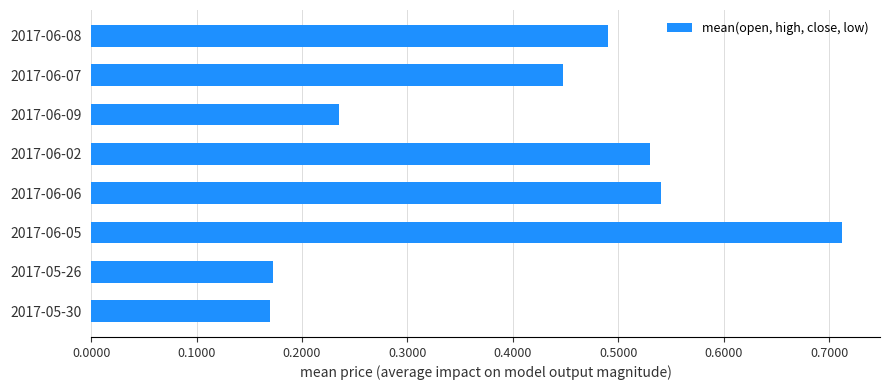

Between 2017-06-06 and 2017-06-09, which is larger?

2017-06-06